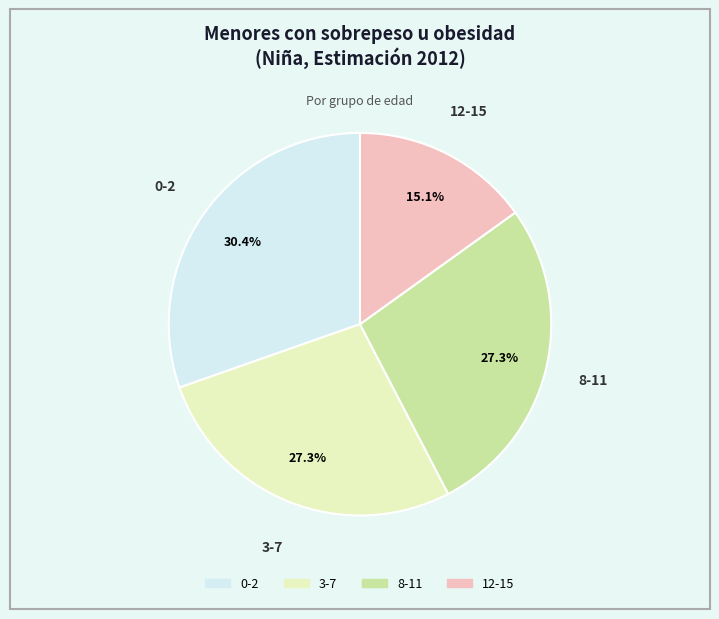

Count the number of slices in the pie.

4